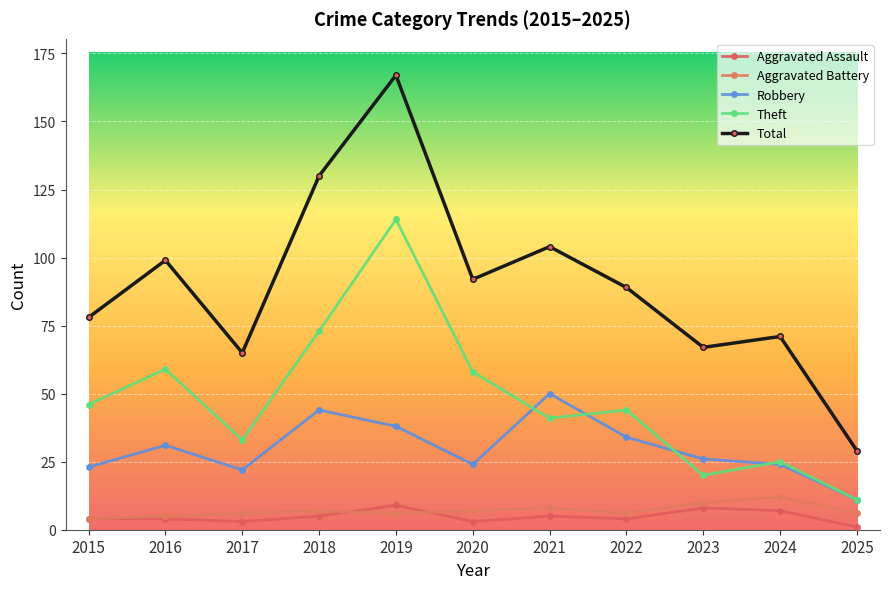

Count the number of categories in the chart.

11